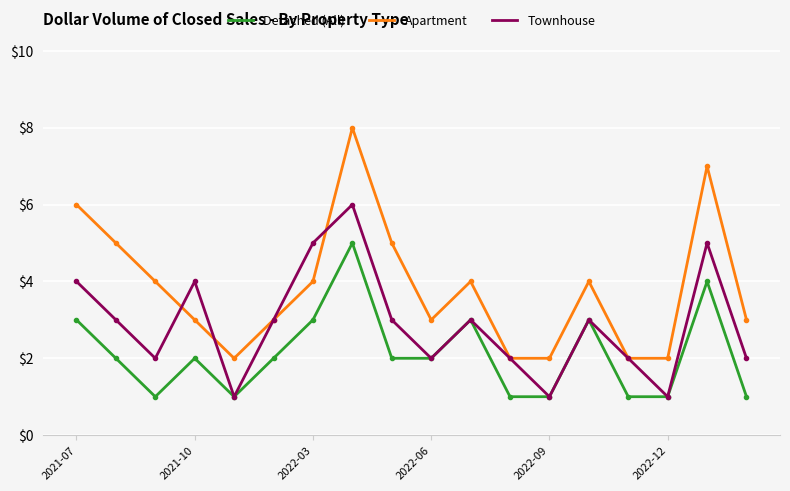

In Townhouse, how many points are higher than both neighbors (excluding endpoints)?

5